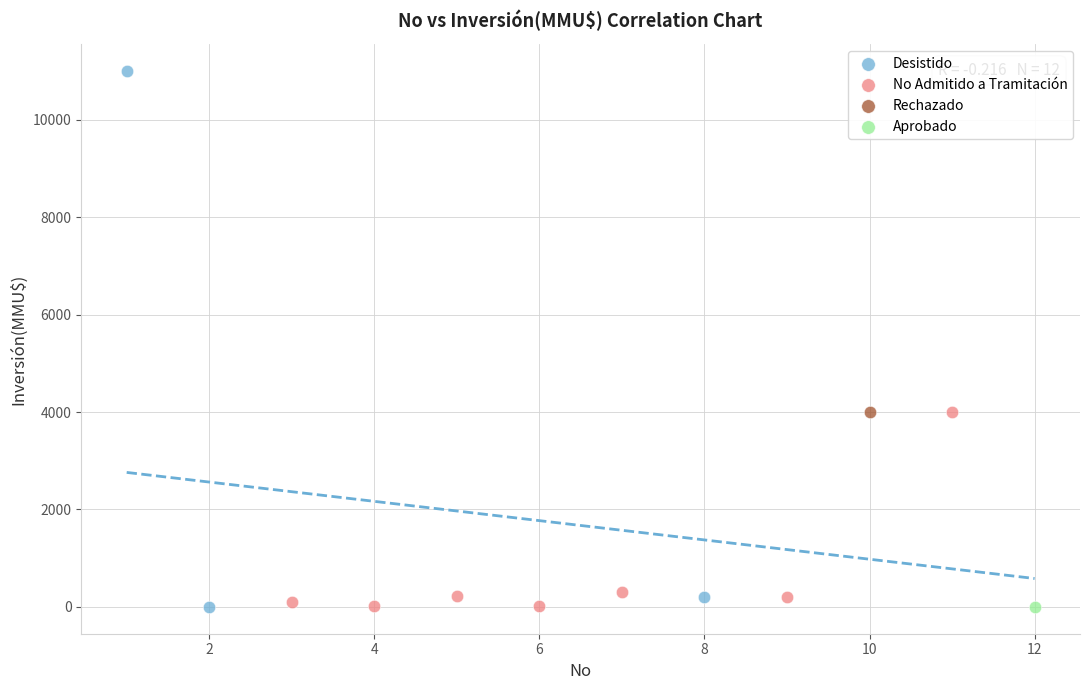

What are all the series names shown in the legend?

Desistido, No Admitido a Tramitación, Rechazado, Aprobado